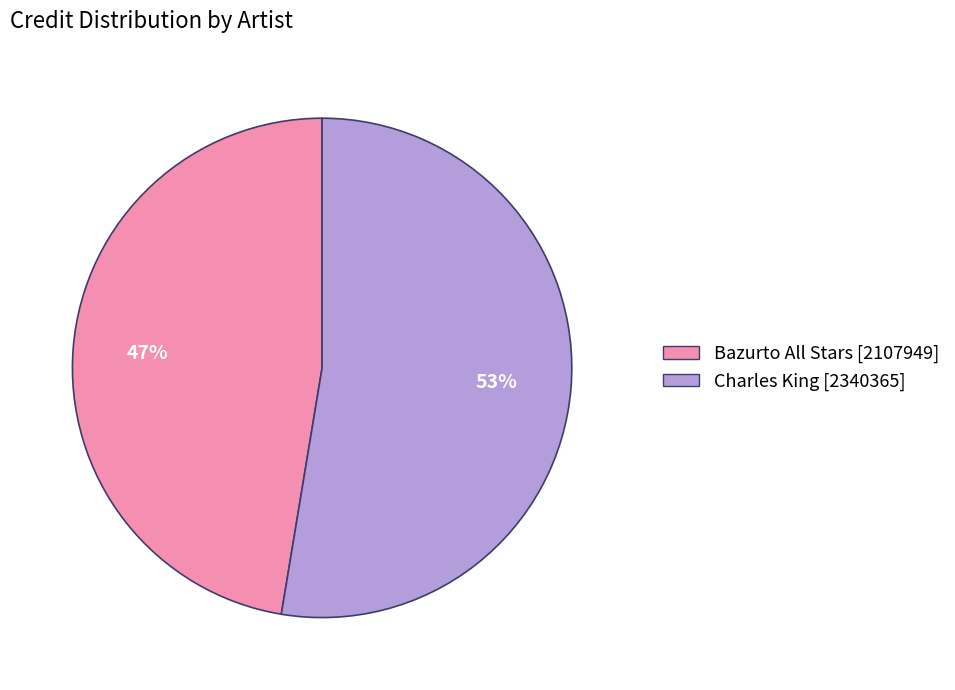

Which category accounts for the majority?

Charles King